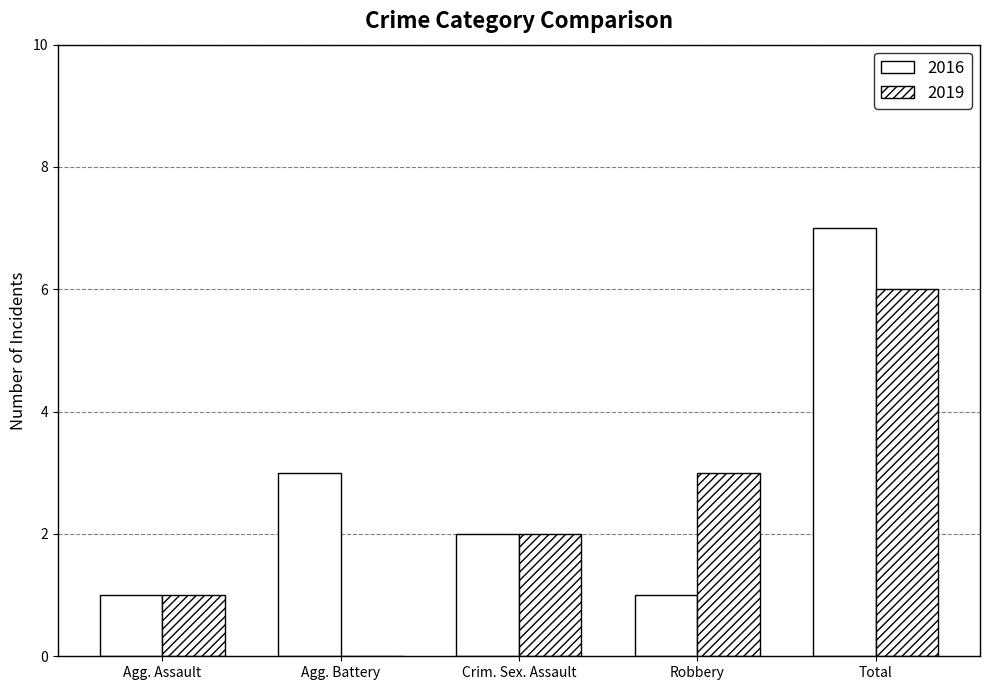

How many distinct data groups are displayed?

2